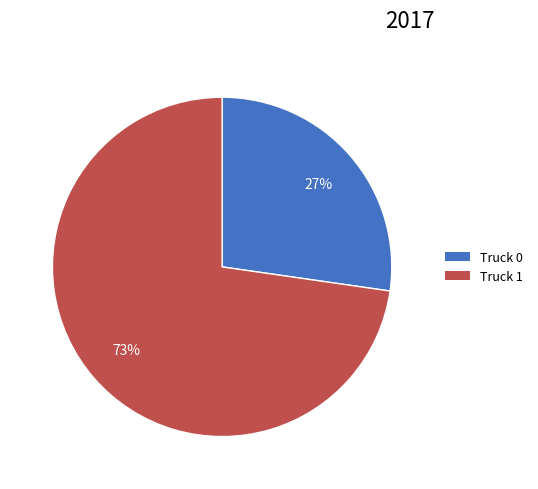

Between Truck 1 and Truck 0, which is larger?

Truck 1